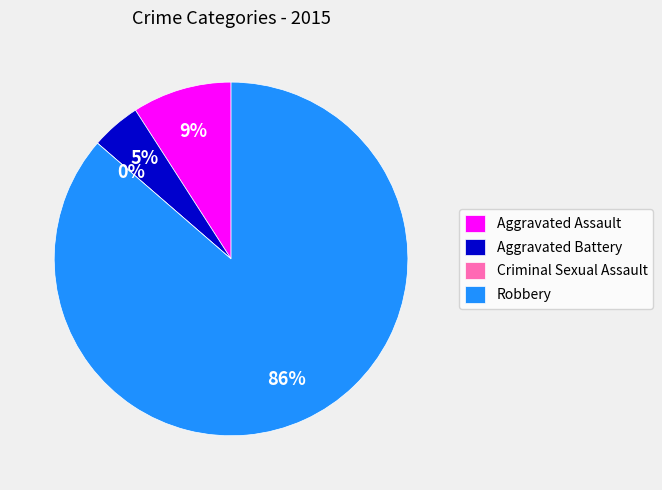

Rank the categories by value from lowest to highest.

Criminal Sexual Assault, Aggravated Battery, Aggravated Assault, Robbery